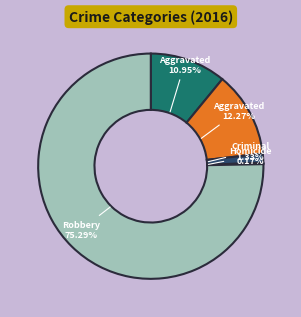

Does any single category account for the majority?

Yes